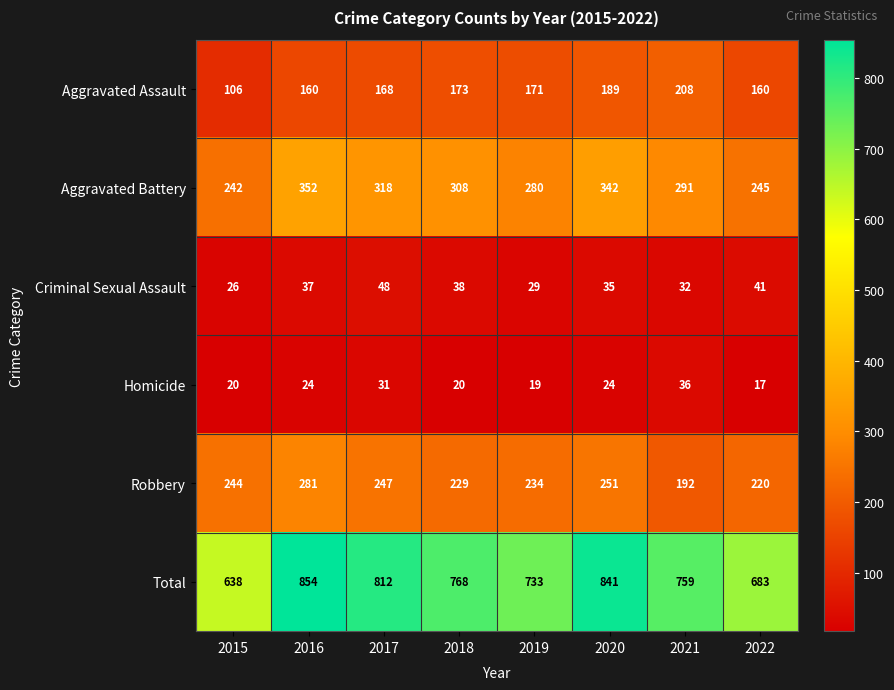

The Robbery series shows 360 at 2022. True or false?

False